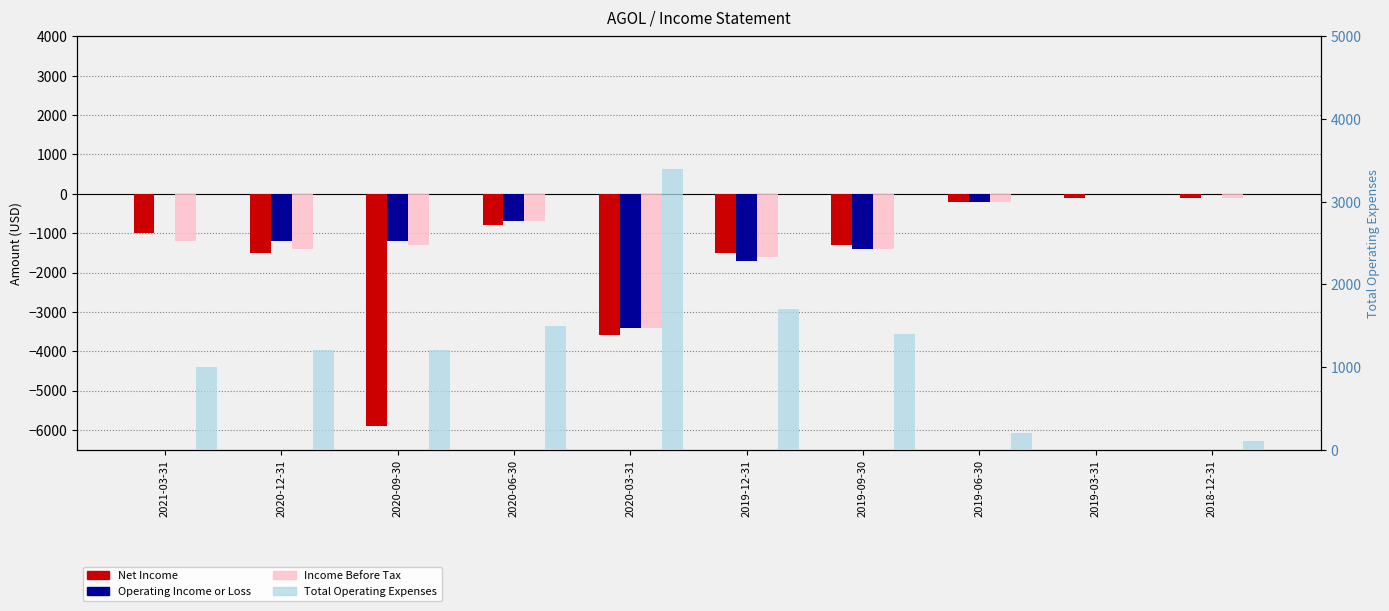

Which series changed the most between 2020-03-31 and 2018-12-31?

Net Income